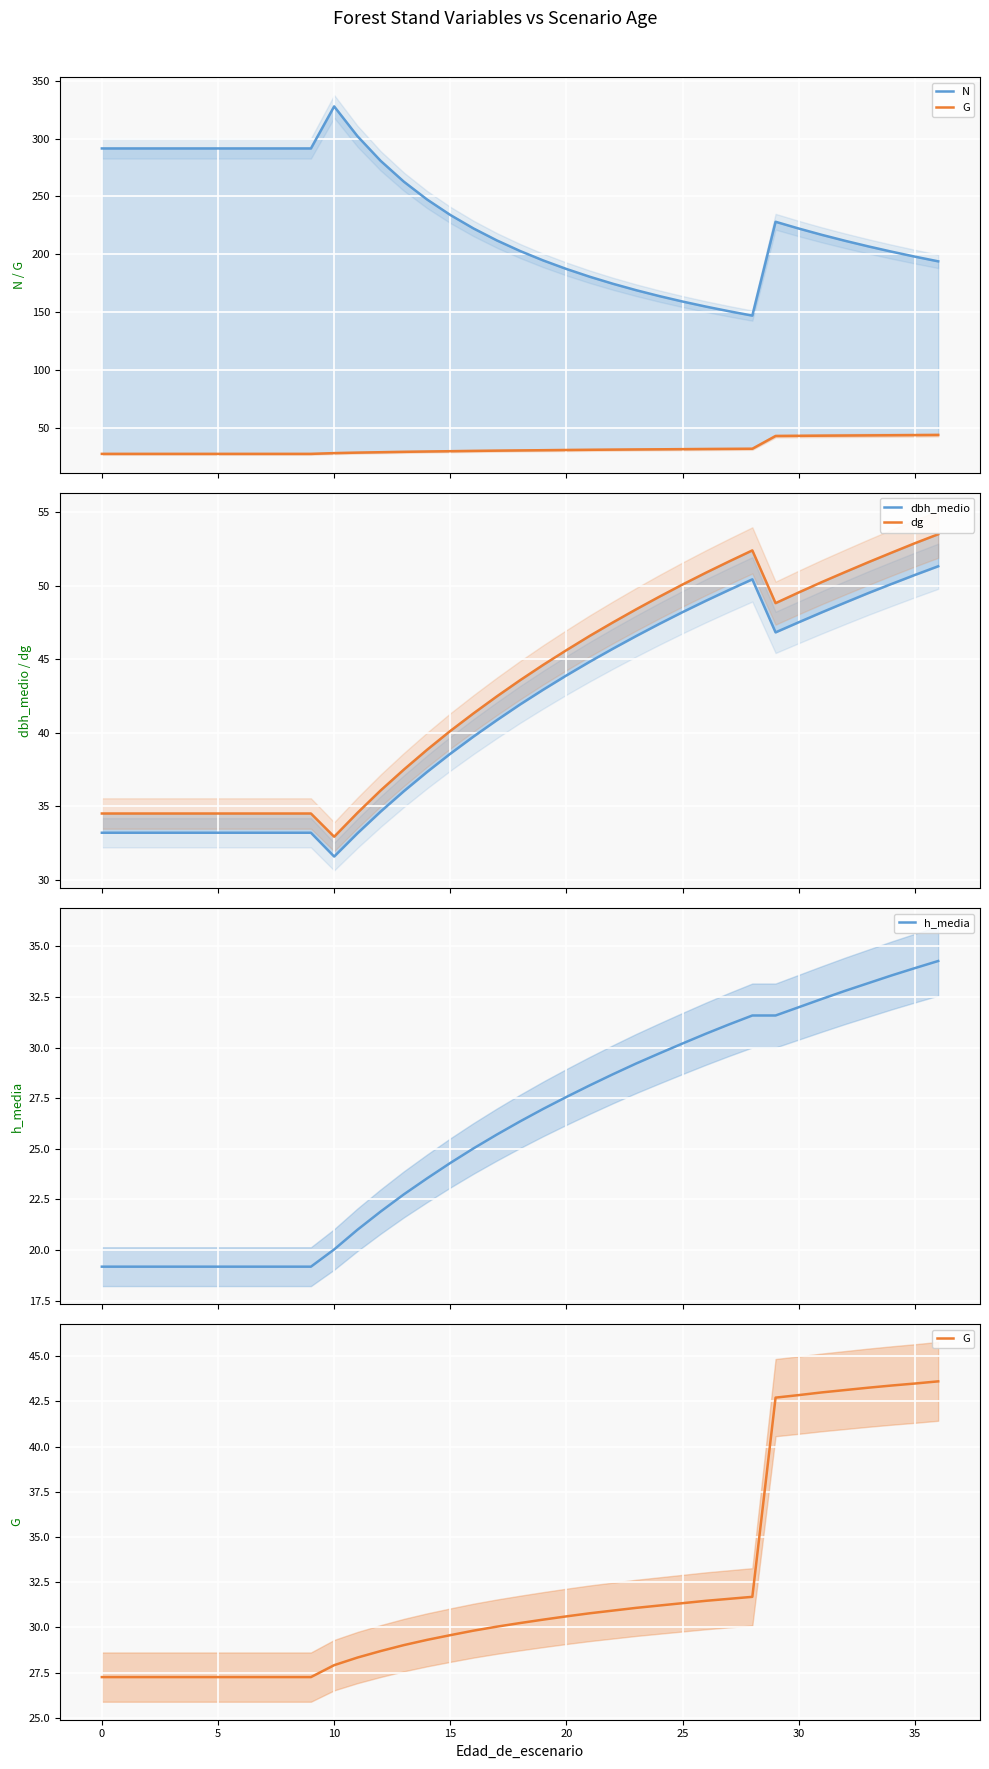

How many values in the dg series are below 43?

18